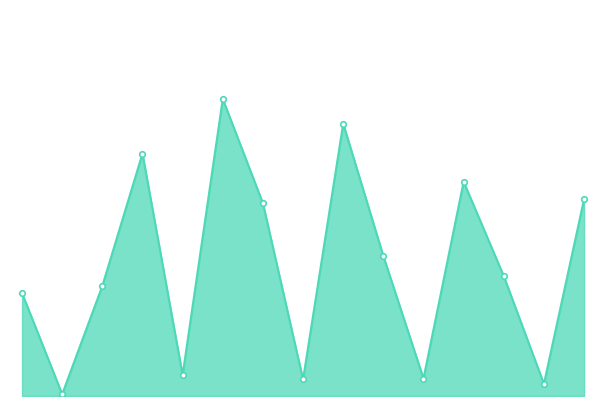

What is the maximum value shown in the chart?

664